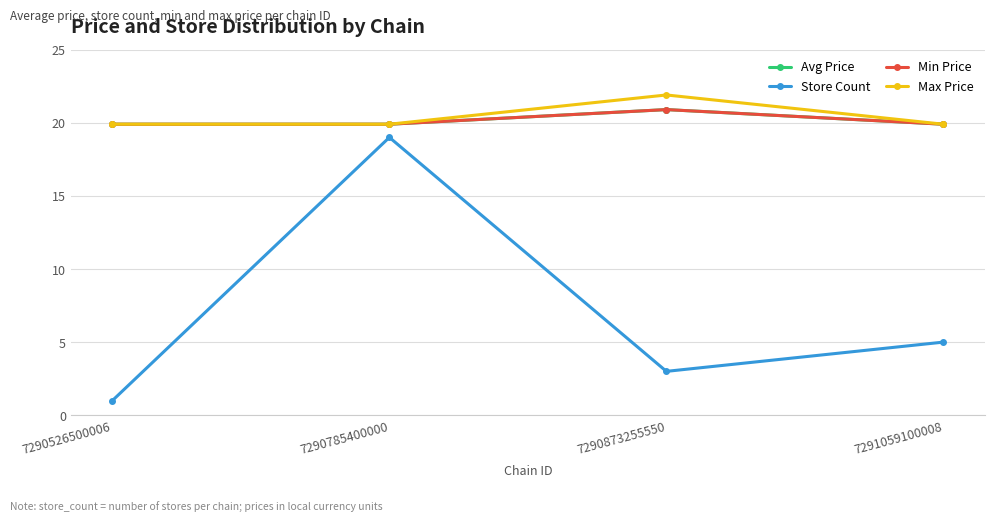

Does the chart have visible grid lines?

Yes